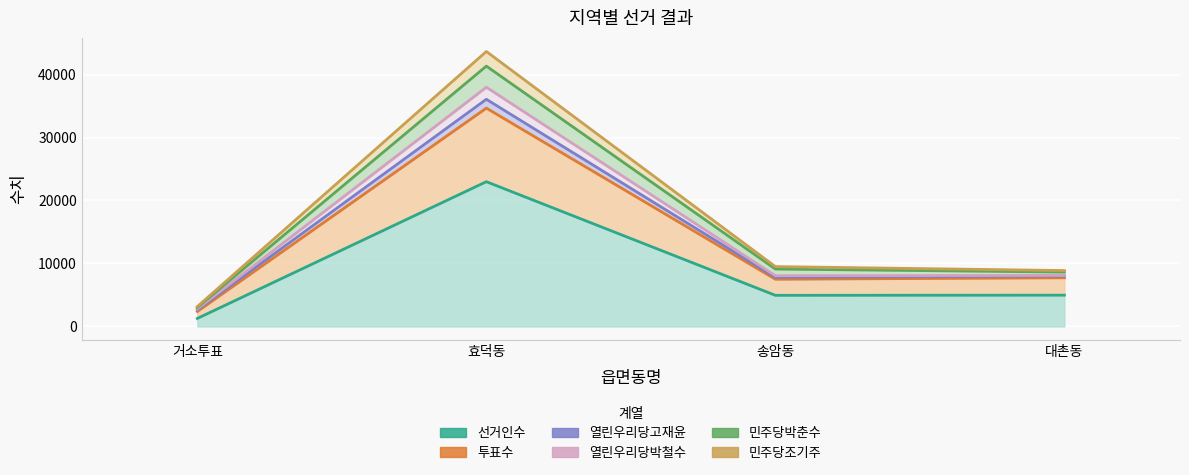

True or false: 투표수 and 민주당조기주 intersect in this chart.

False